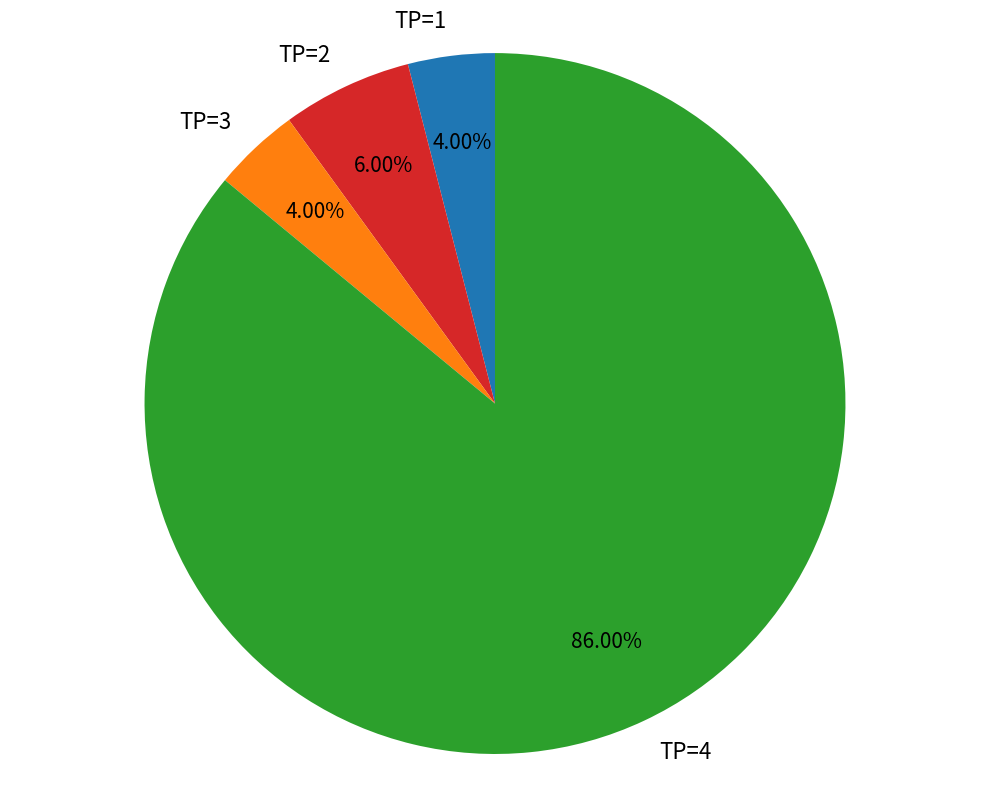

To the nearest percent, what is the combined percentage of TP=1 and TP=4?

90%